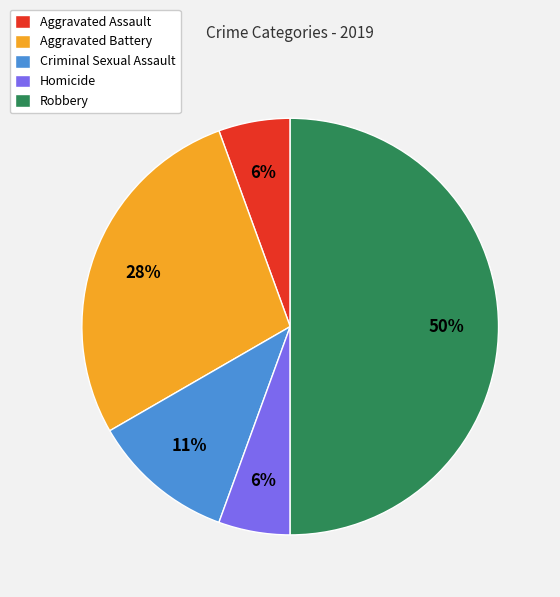

Do Aggravated Assault and Aggravated Battery together represent more than half of the pie?

No